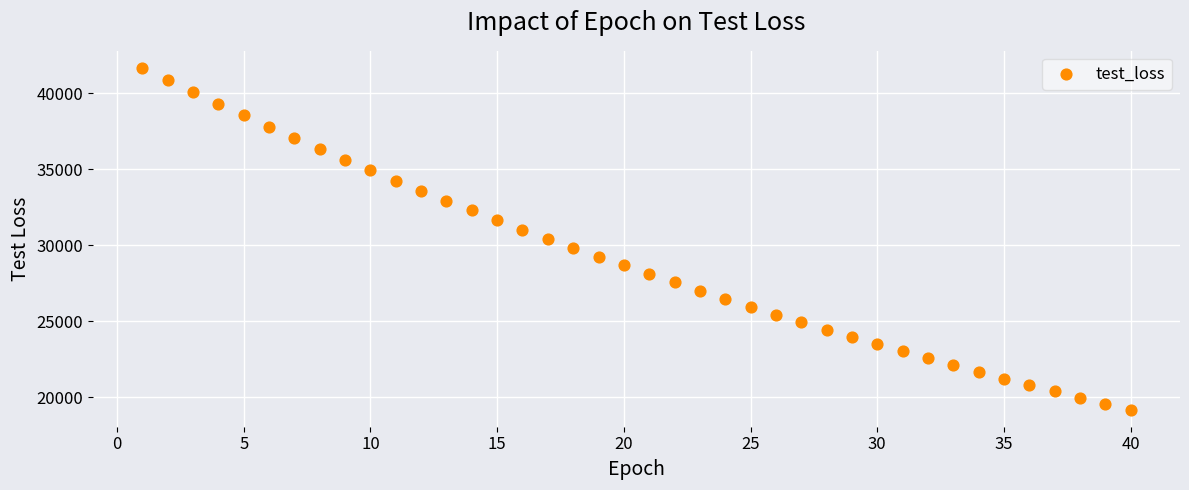

What is the range of Y values (max minus min)?

22472.8